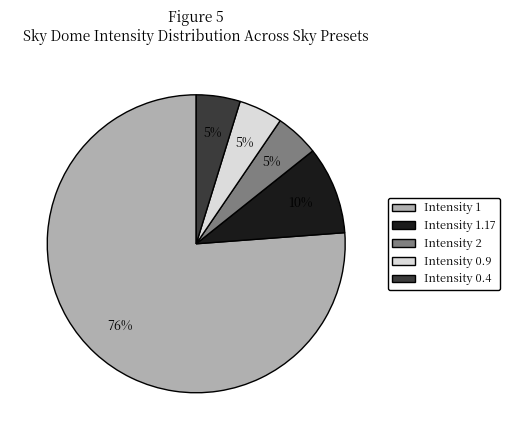

Count the number of slices in the pie.

5